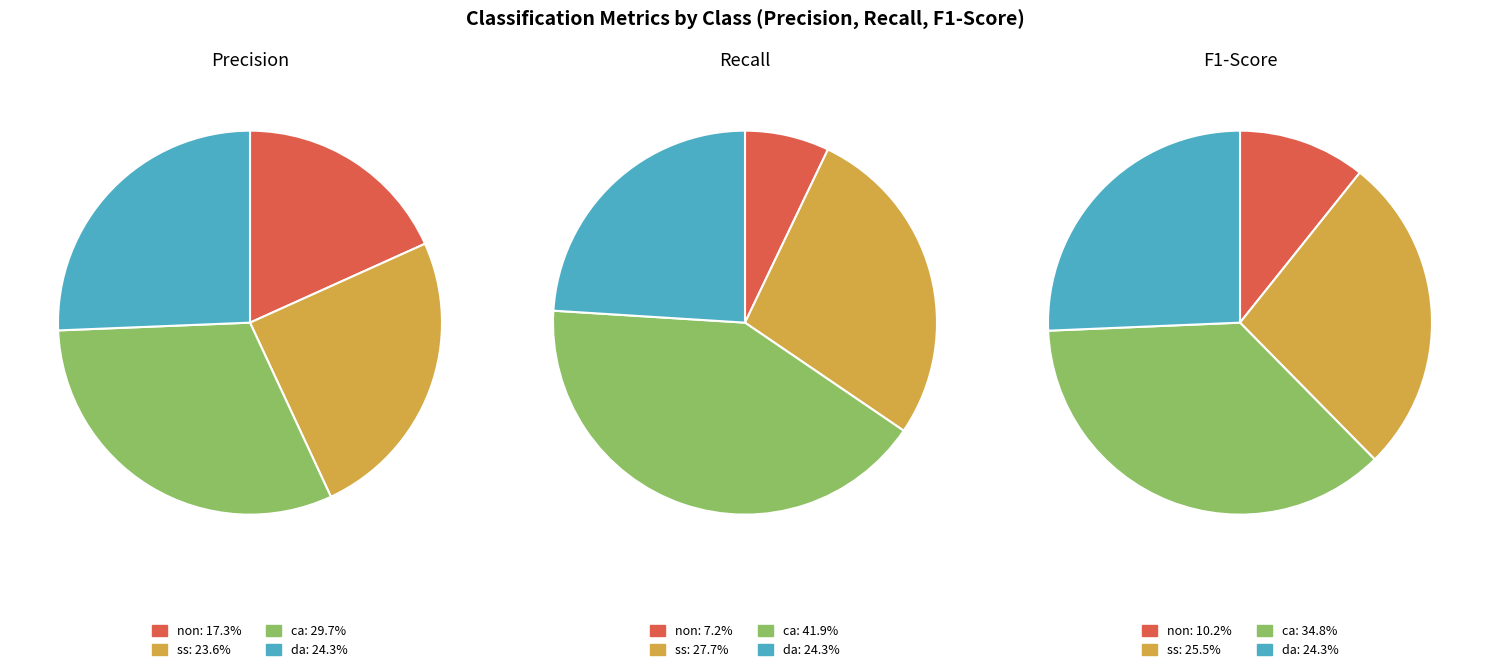

Which slice is the largest?

ca